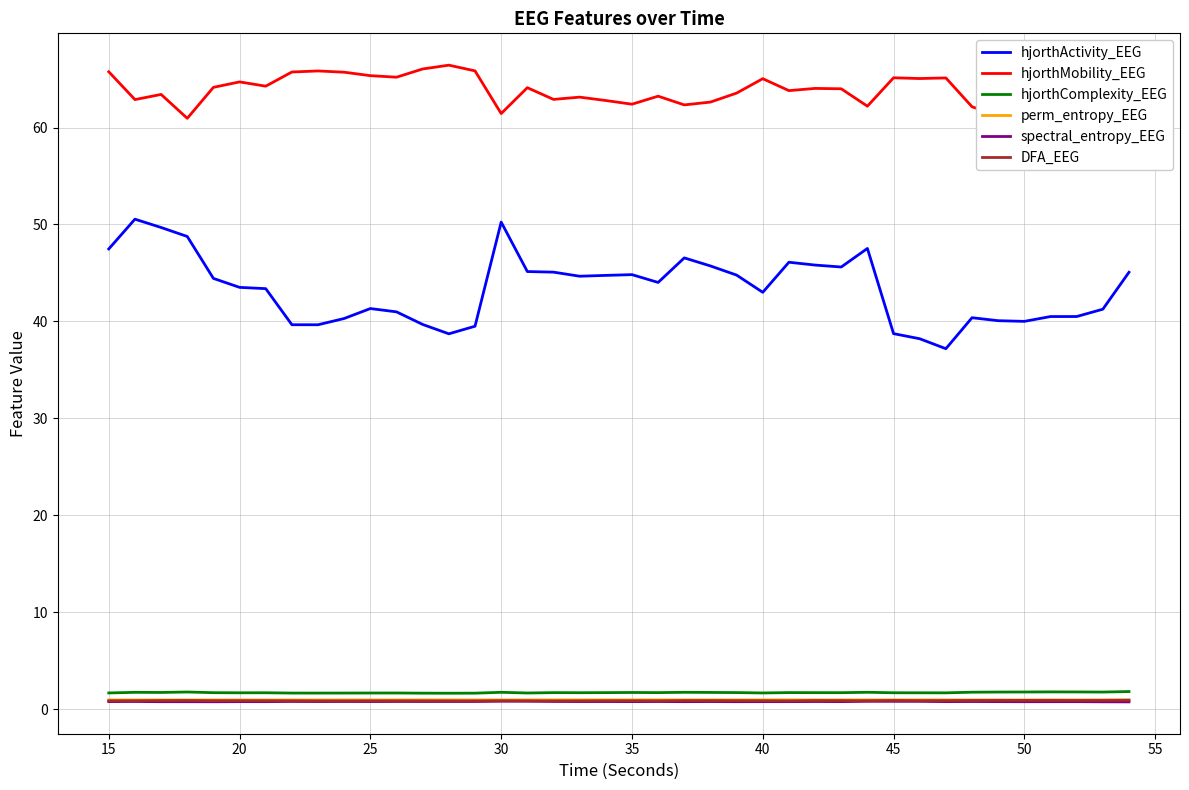

Between 25 and 50, which is larger?

25